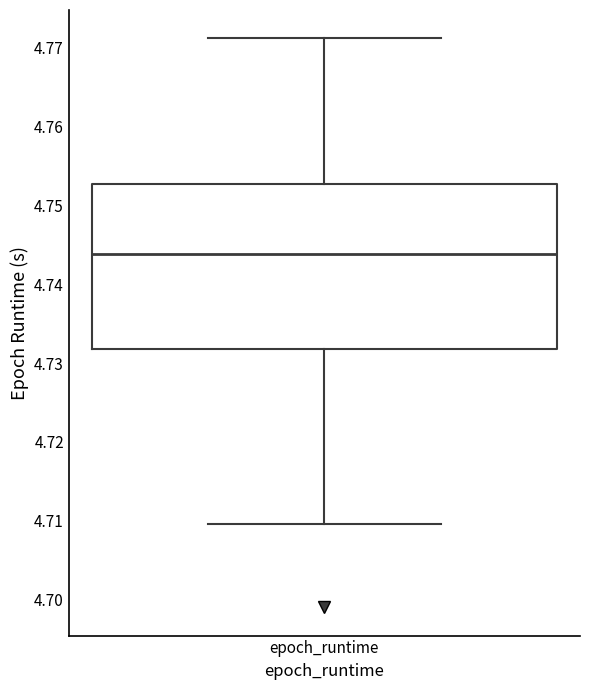

Read this box plot against the y-axis: the position of the median line, the range covered by the box, and the ends of both whiskers. The values are not printed on the chart, so give them approximately, as read against the axis.

median 4.744, box 4.732 to 4.753, whiskers 4.710 to 4.771